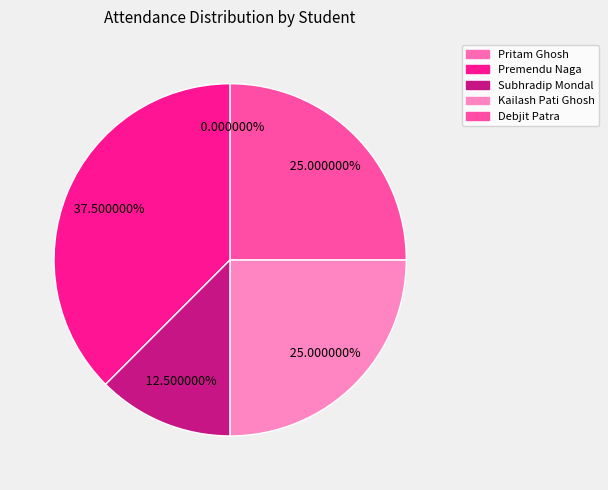

To the nearest percent, what percentage of the pie is Premendu Naga?

38%